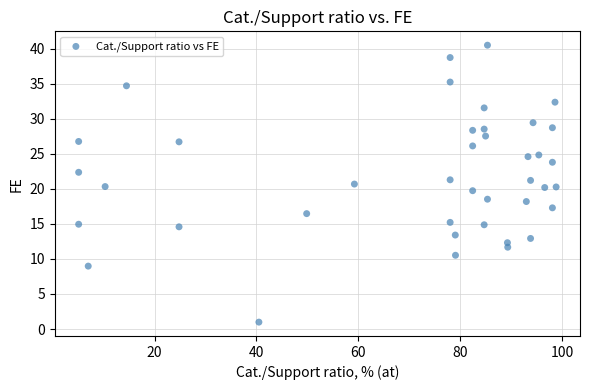

What is the range of X values (max minus min)?

93.8